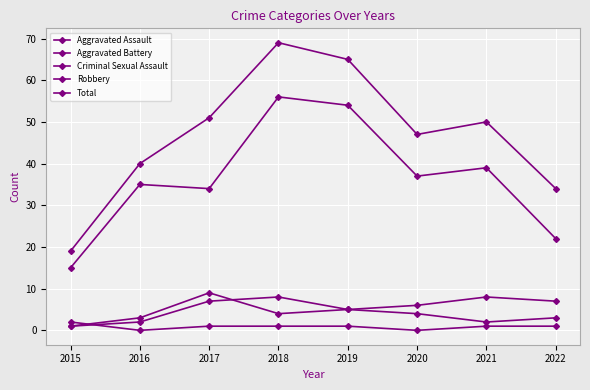

Is this an area chart (filled region under the line)?

No